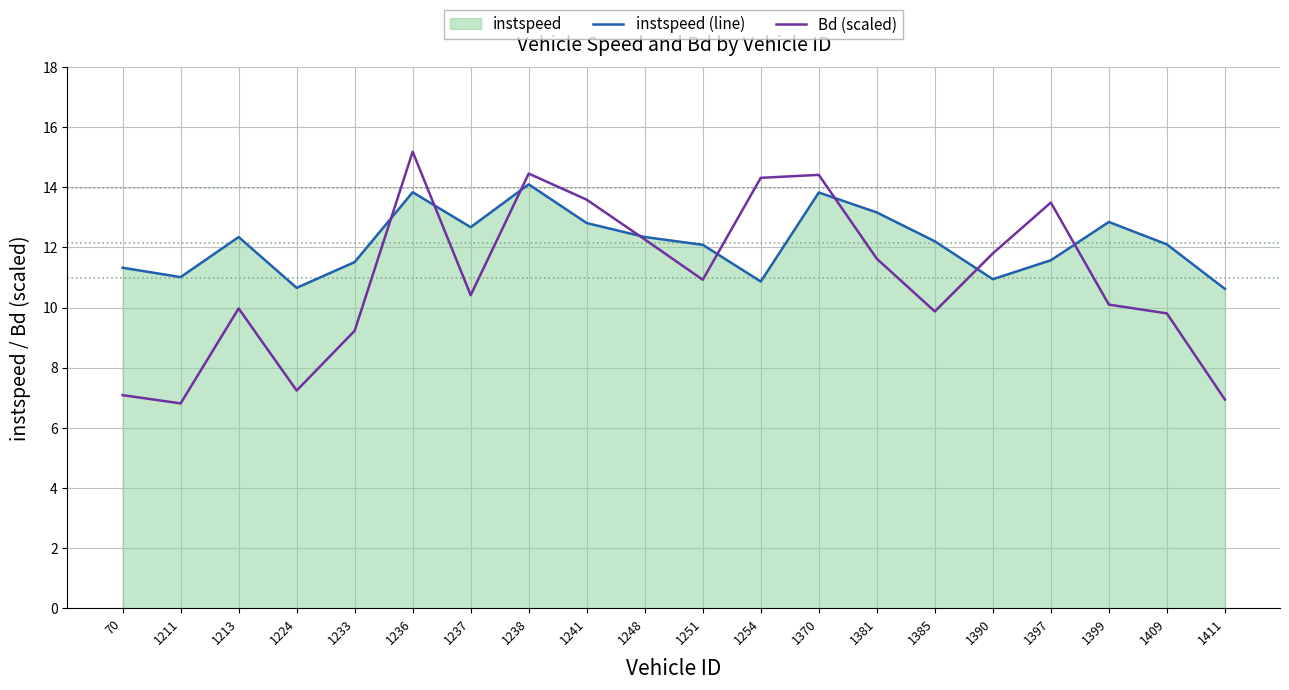

At which label does instspeed (line) reach its minimum?

1411